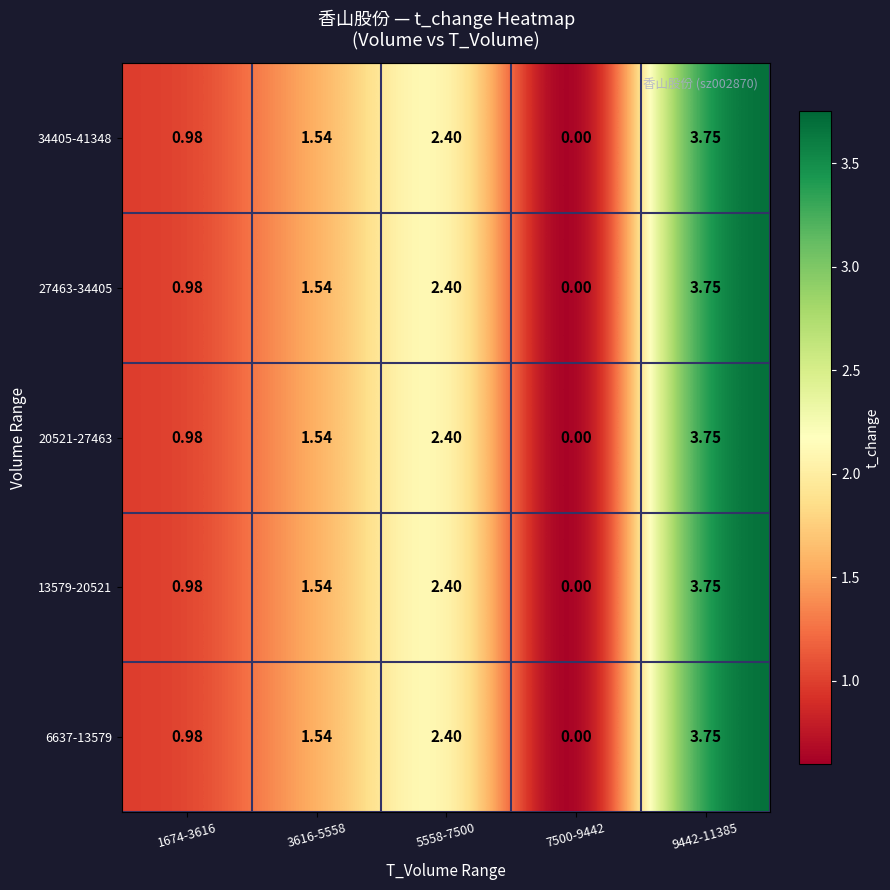

Is the value of 6637-13579 at 1674-3616 greater than the value of 27463-34405 at 5558-7500?

No